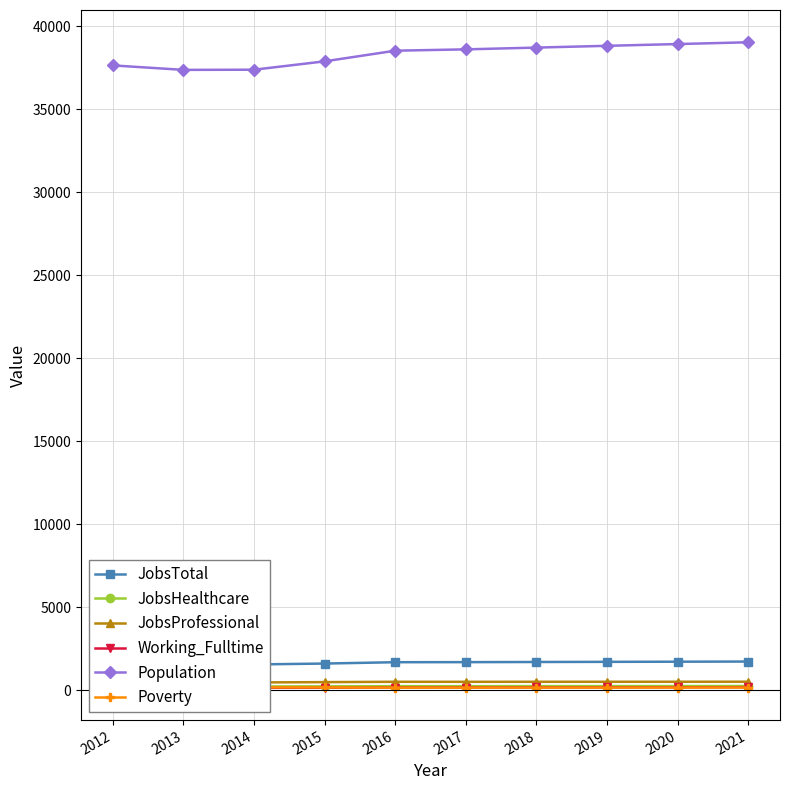

What is the difference between the second highest and minimum values in the Working_Fulltime series?

33